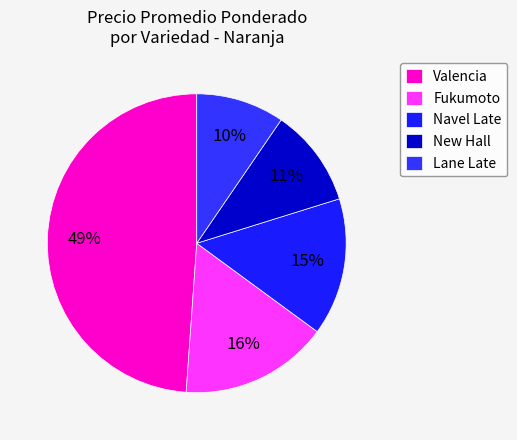

How many segments does this pie chart have?

5